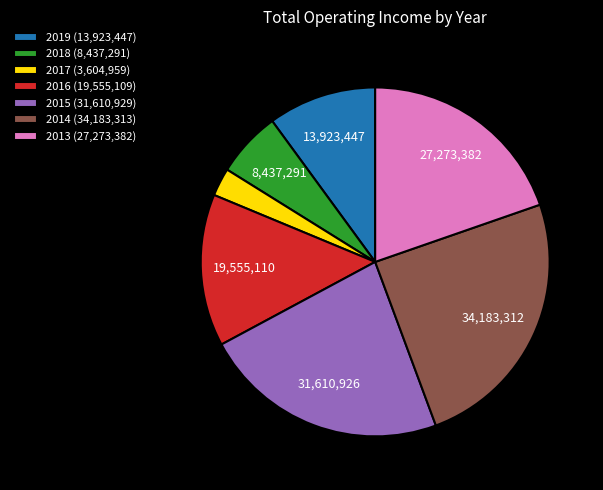

True or false: 2014 accounts for 25% of the total.

True